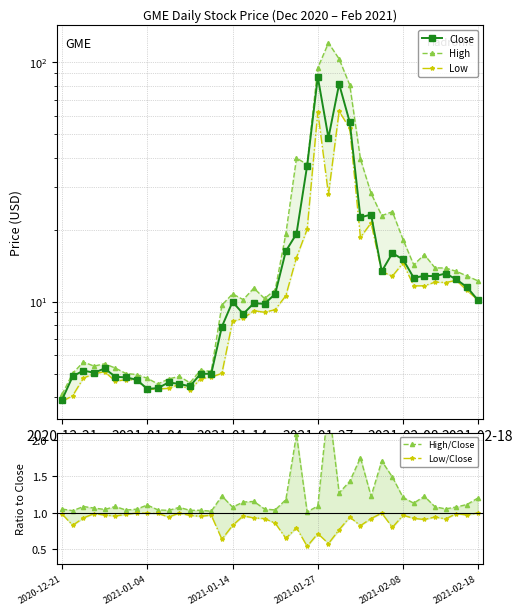

How many lines are shown in the chart?

5